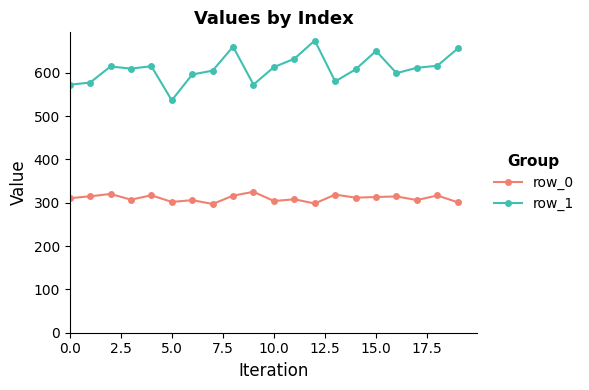

What is the average value of the row_0 series?

310.5